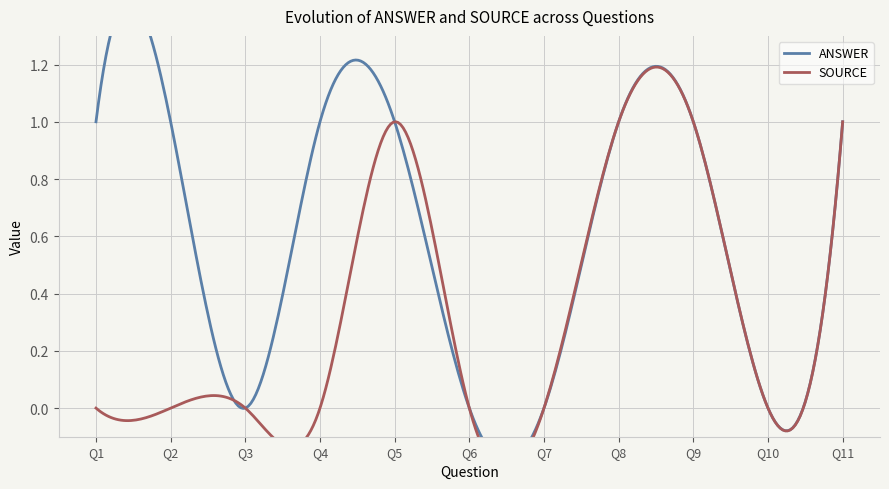

Reading left to right, list all the values displayed in this chart.

ANSWER: 1	1	0	1	1	0	0	1	1	0	1
SOURCE: 0	0	0	0	1	0	0	1	1	0	1